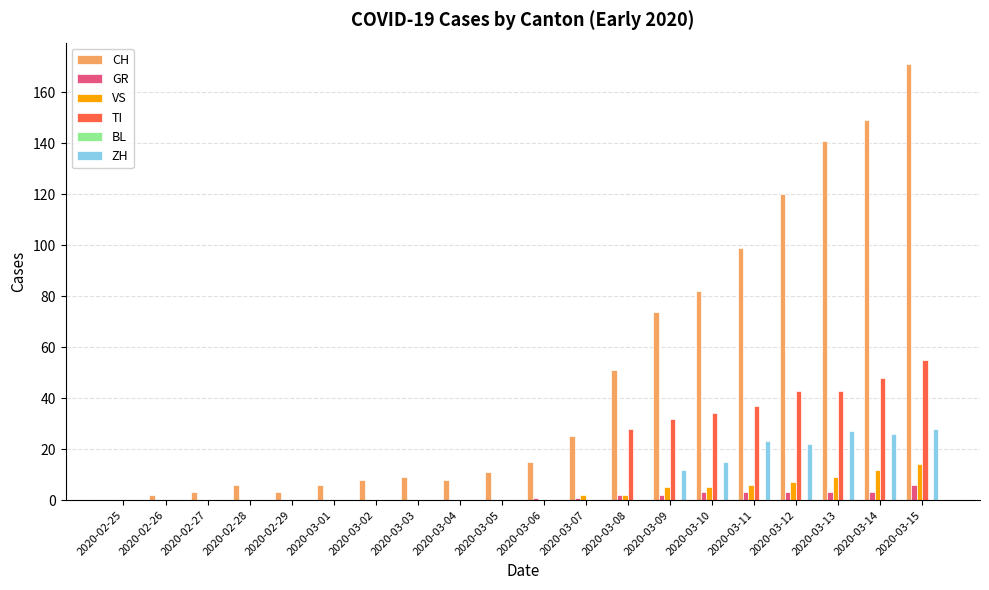

Is the value of CH at 2020-02-28 greater than the value of ZH at 2020-03-07?

Yes